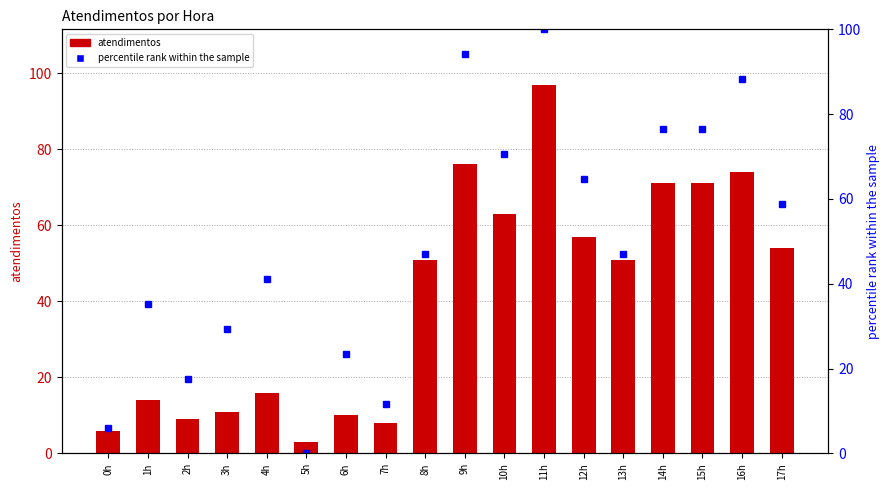

Rank the series by their maximum value, from lowest to highest.

atendimentos, percentile rank within the sample